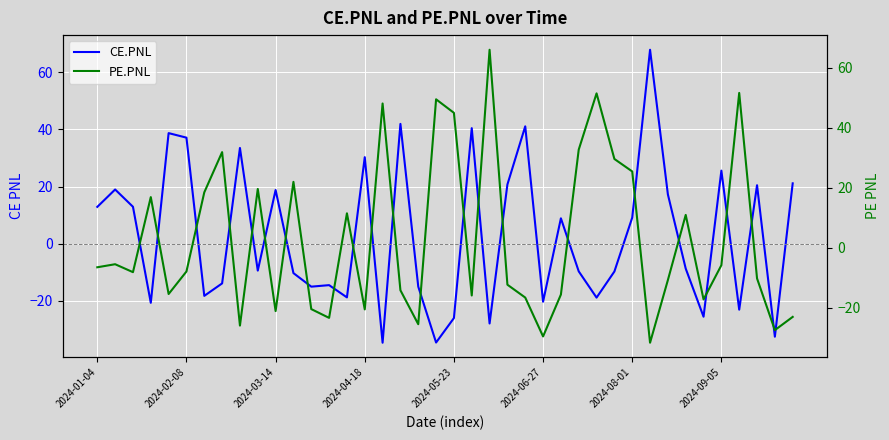

The value of CE.PNL at 2024-09-05 is 33.5. True or false?

False